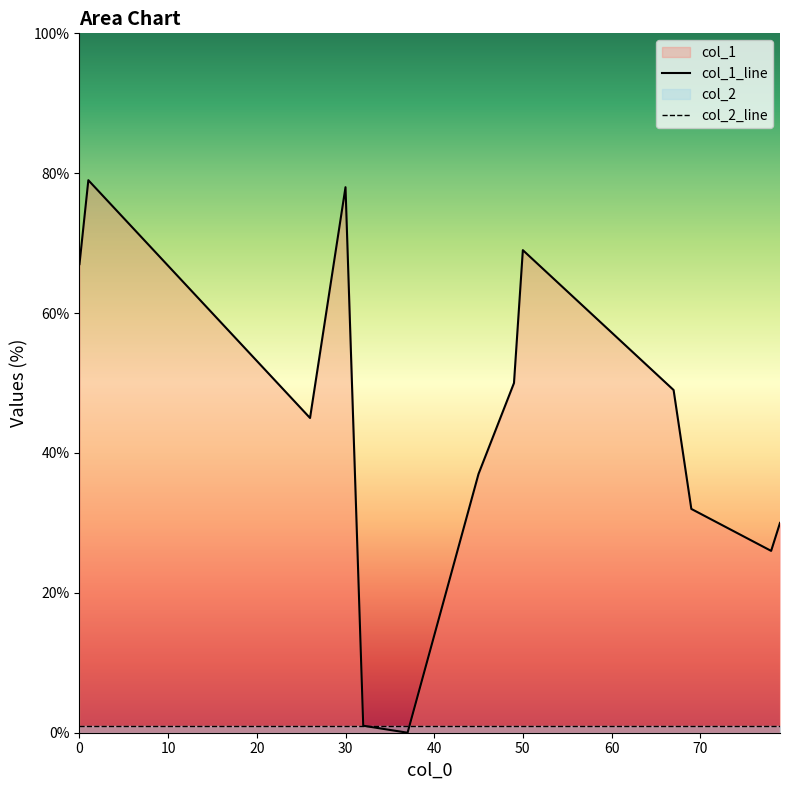

How many intersections are there between col_2 and col_1?

2